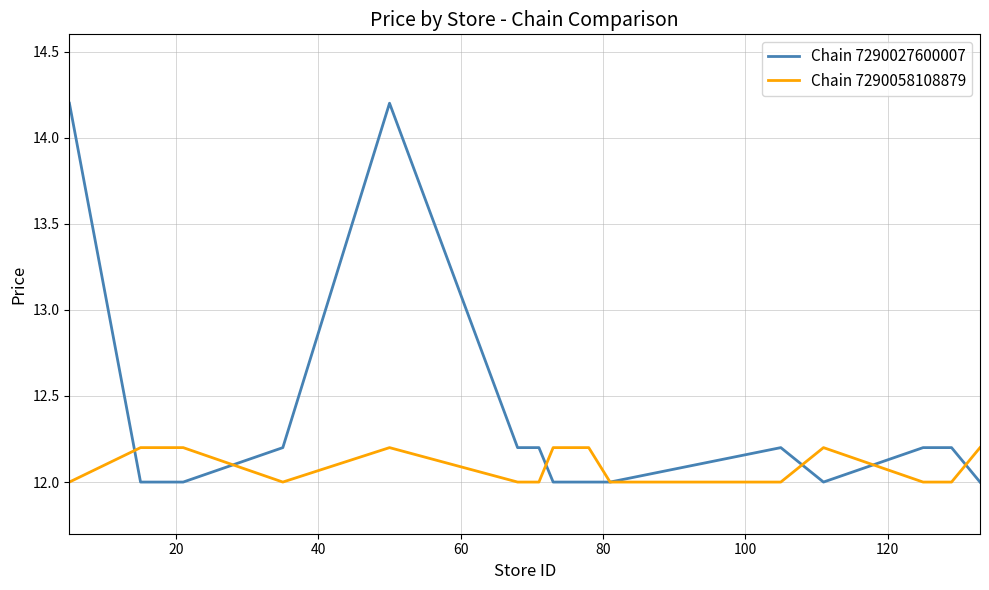

Which series has the largest total across all categories?

Chain 7290027600007